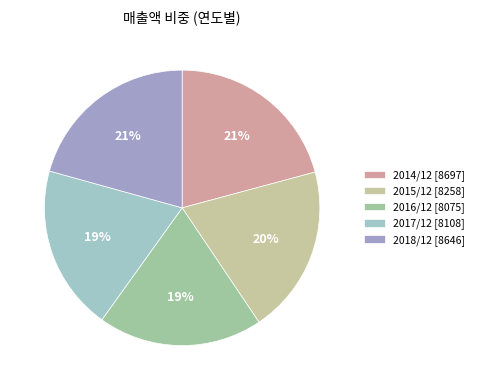

Which slice is the largest?

2014/12